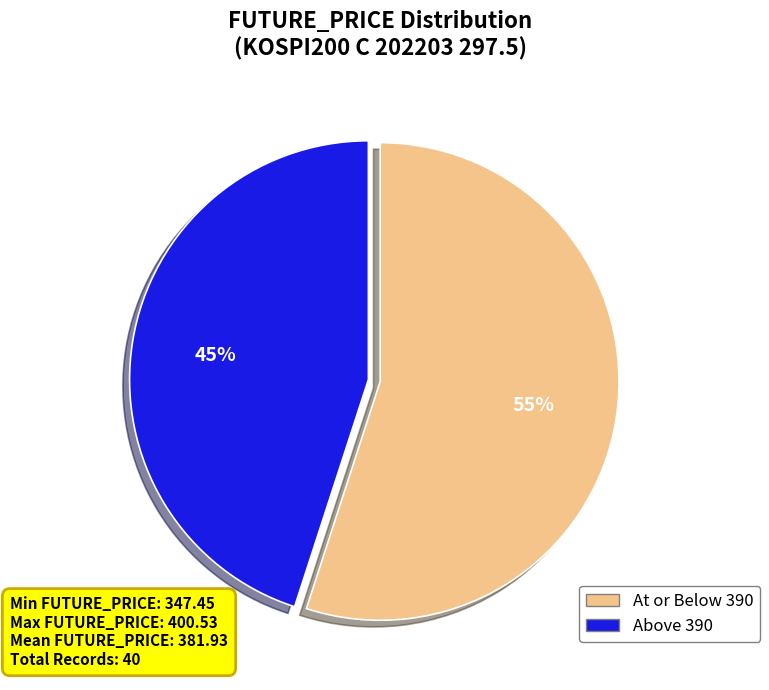

To the nearest percent, what is the average slice percentage?

50%